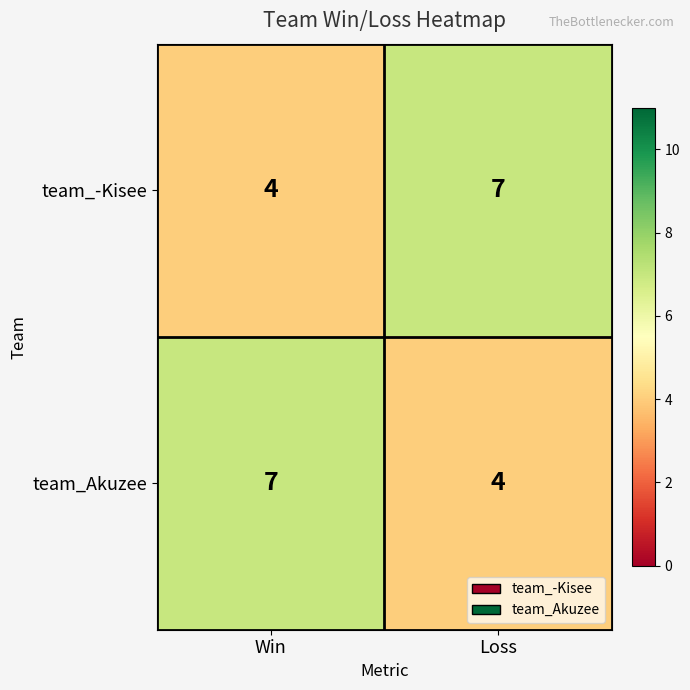

Read the team_-Kisee value at Loss.

7